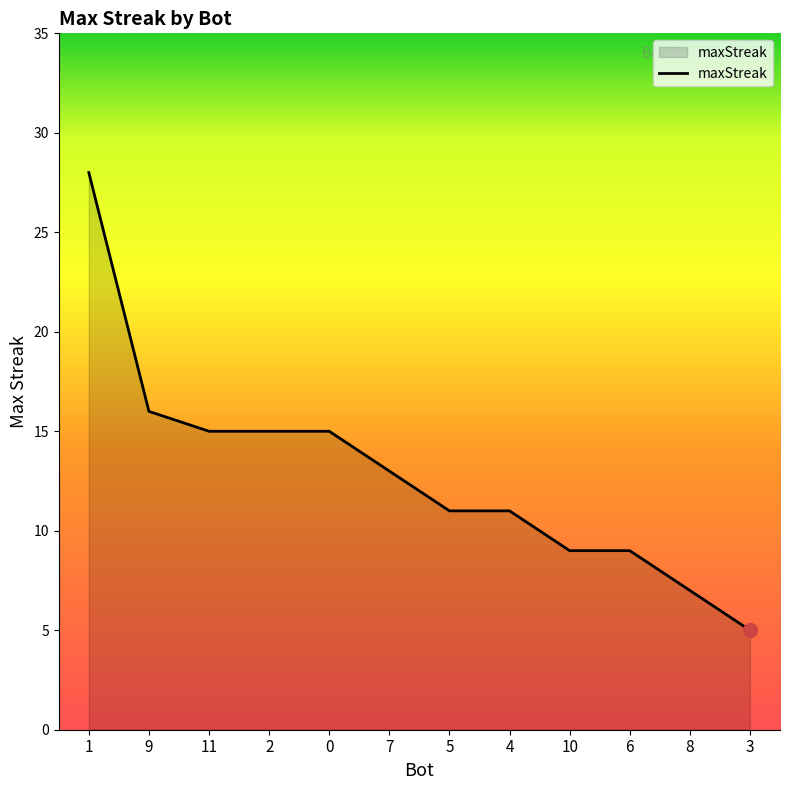

Count the number of data series in this chart.

1